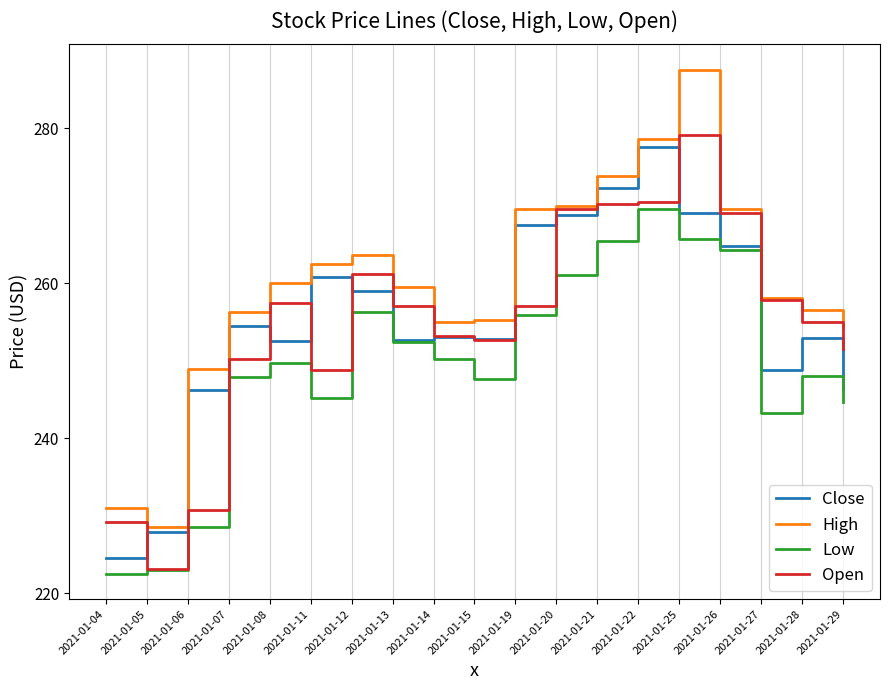

At which category does Close reach its first local peak?

2021-01-07